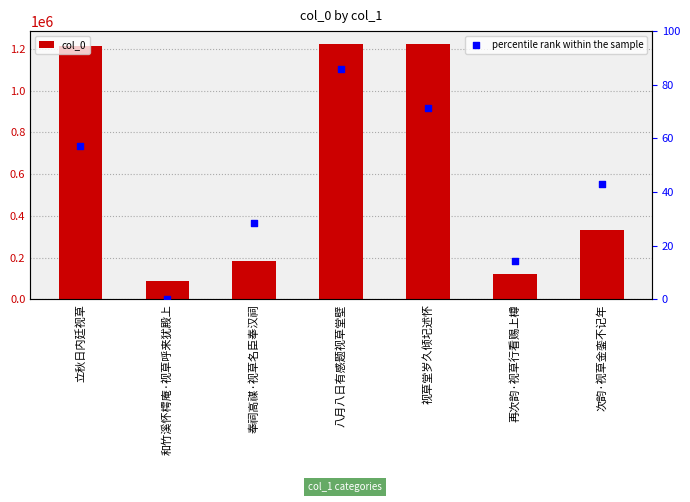

Which series has the widest spread of Y values?

col_0